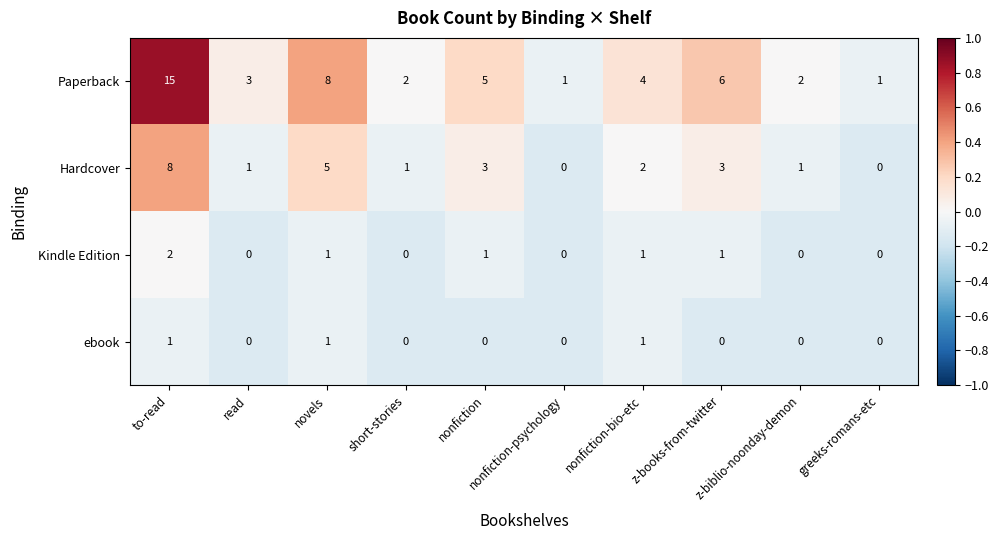

What is the maximum value shown in the chart?

15